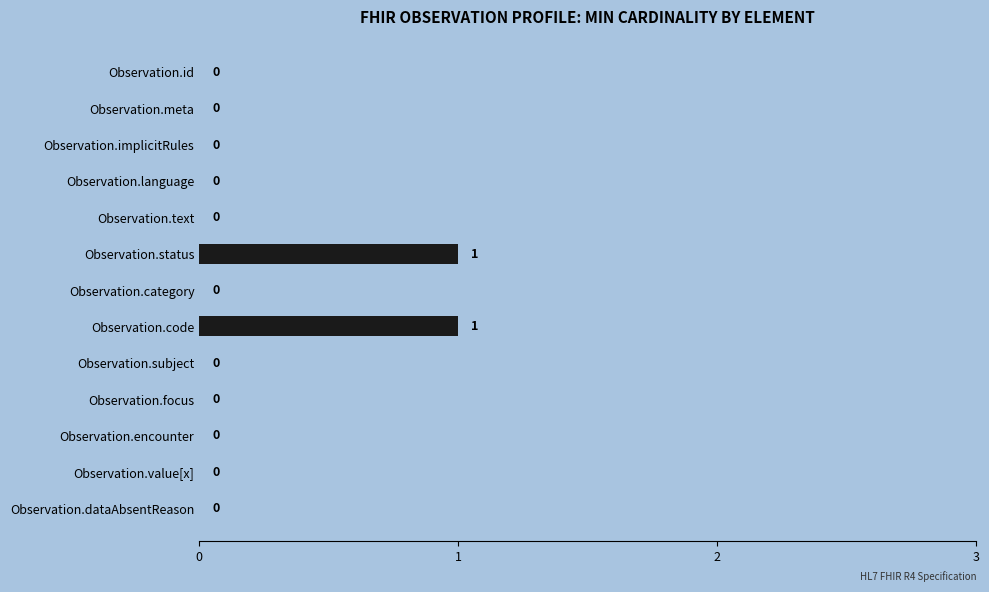

The value at Observation.code is 1. True or false?

True